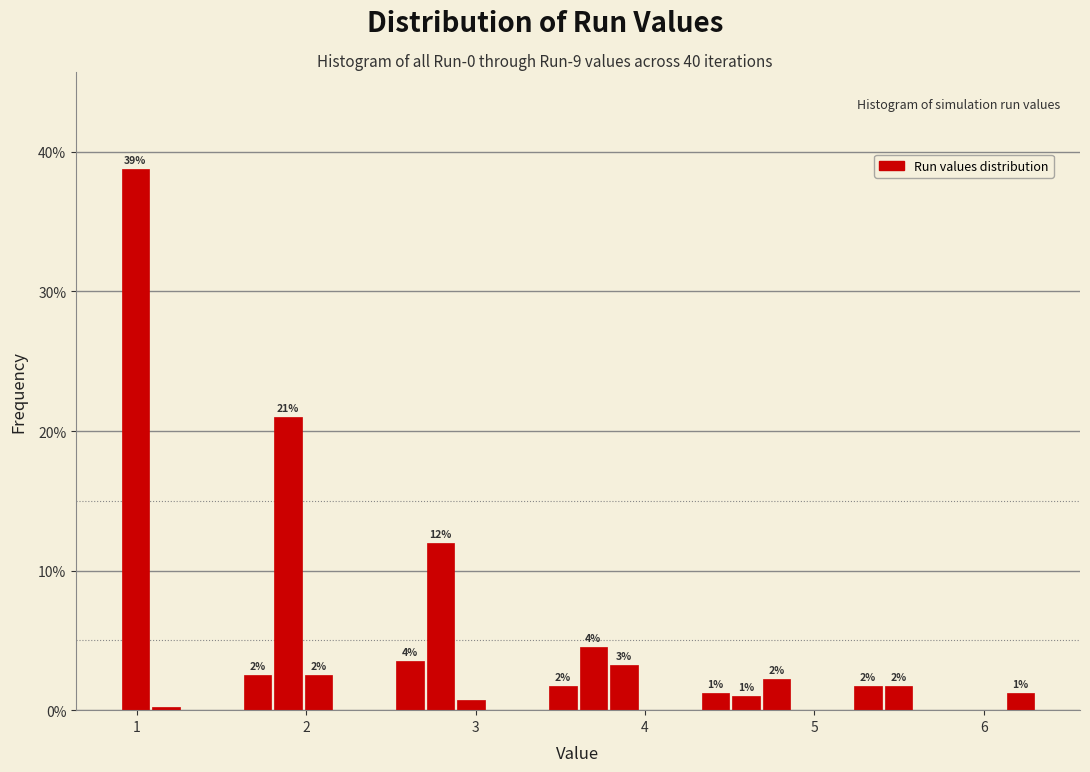

Around what value on the x-axis is the tallest bar? Give the approximate position of its centre, as read against the axis.

1.0